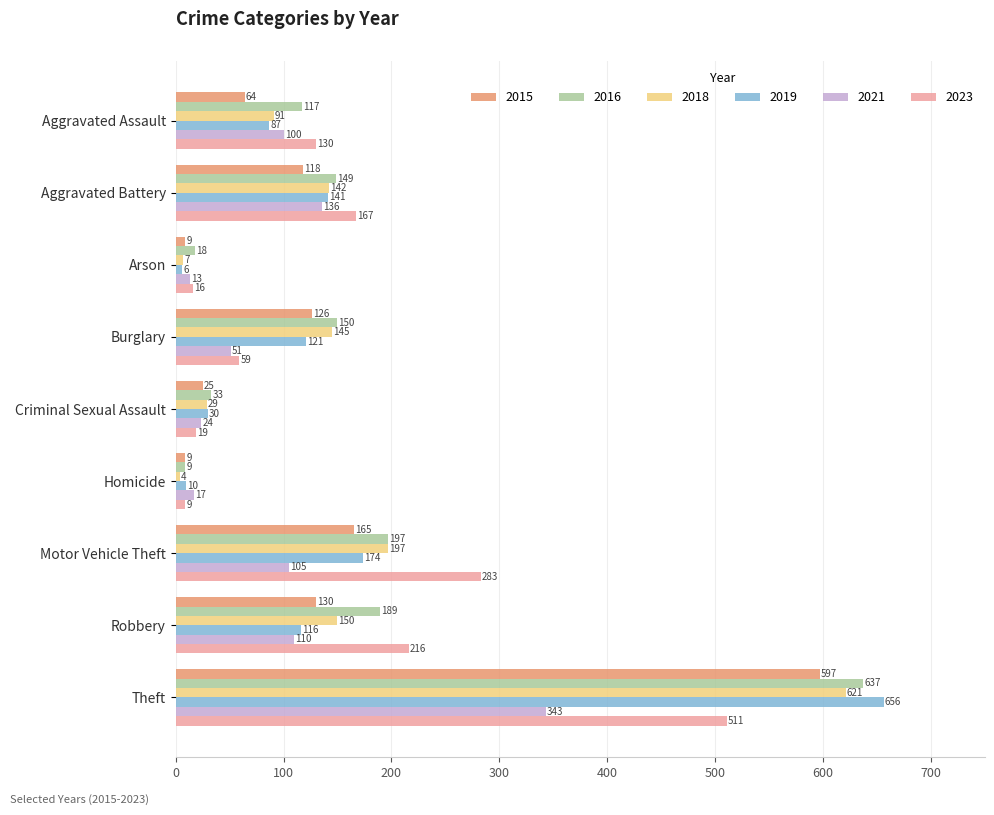

At which label does 2015 reach its peak?

Theft